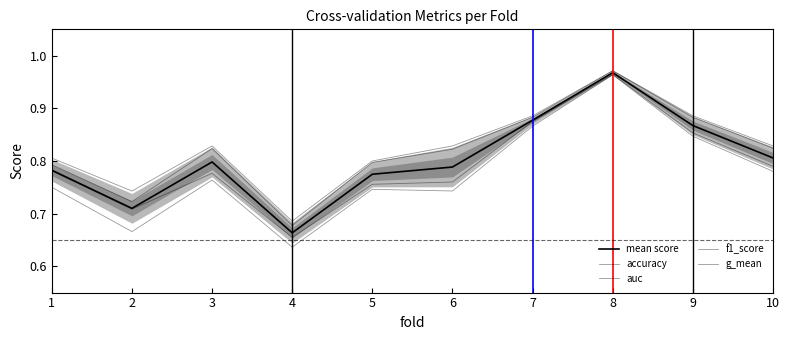

How many lines are shown in the chart?

5